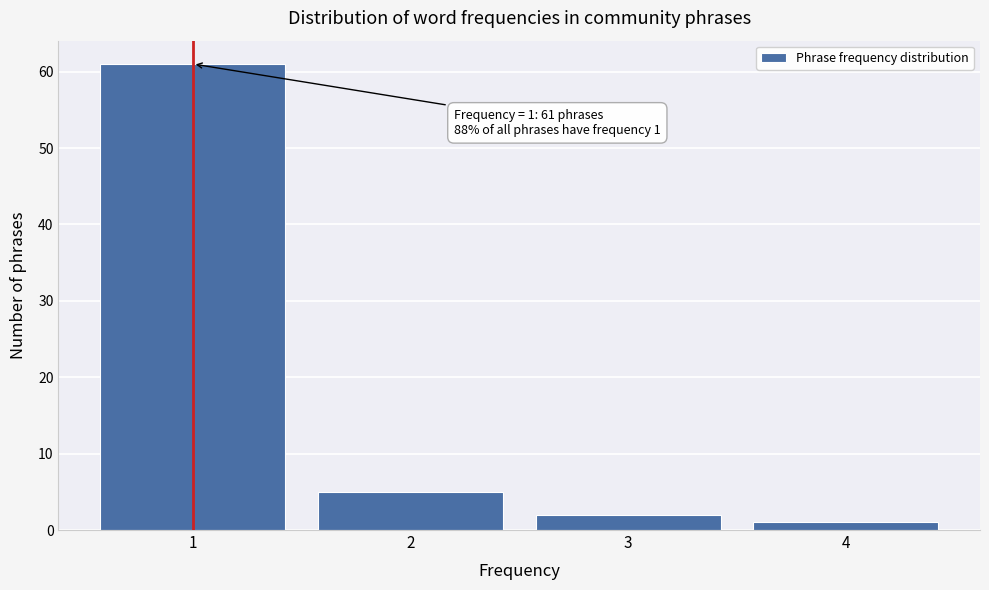

Reading right to left, extract all data points from this chart.

4=1	3=2	2=5	1=61